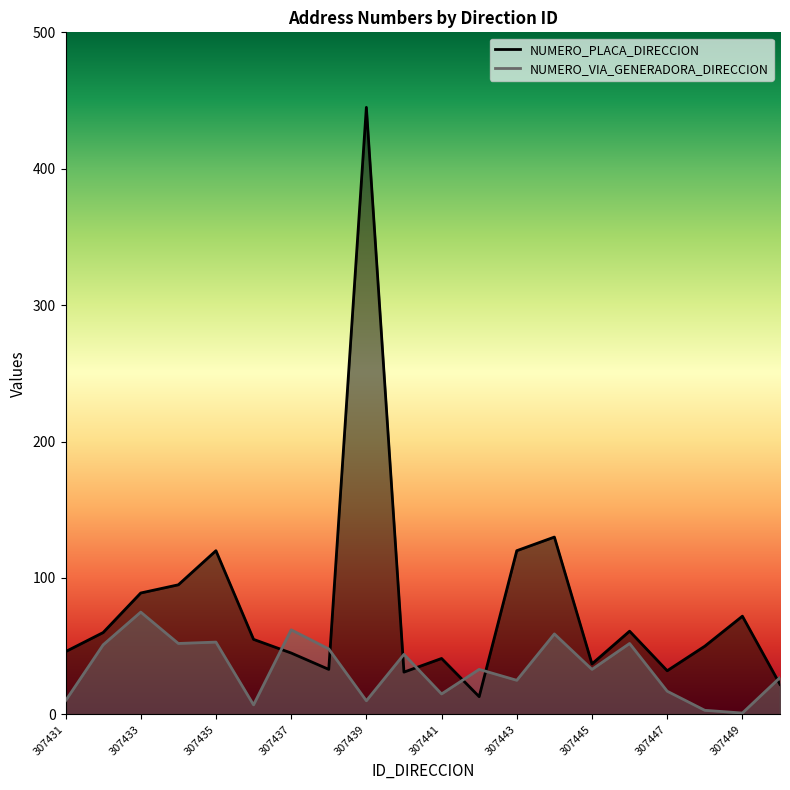

Is the value of NUMERO_PLACA_DIRECCION at 307447 greater than the value of NUMERO_VIA_GENERADORA_DIRECCION at 307432?

No